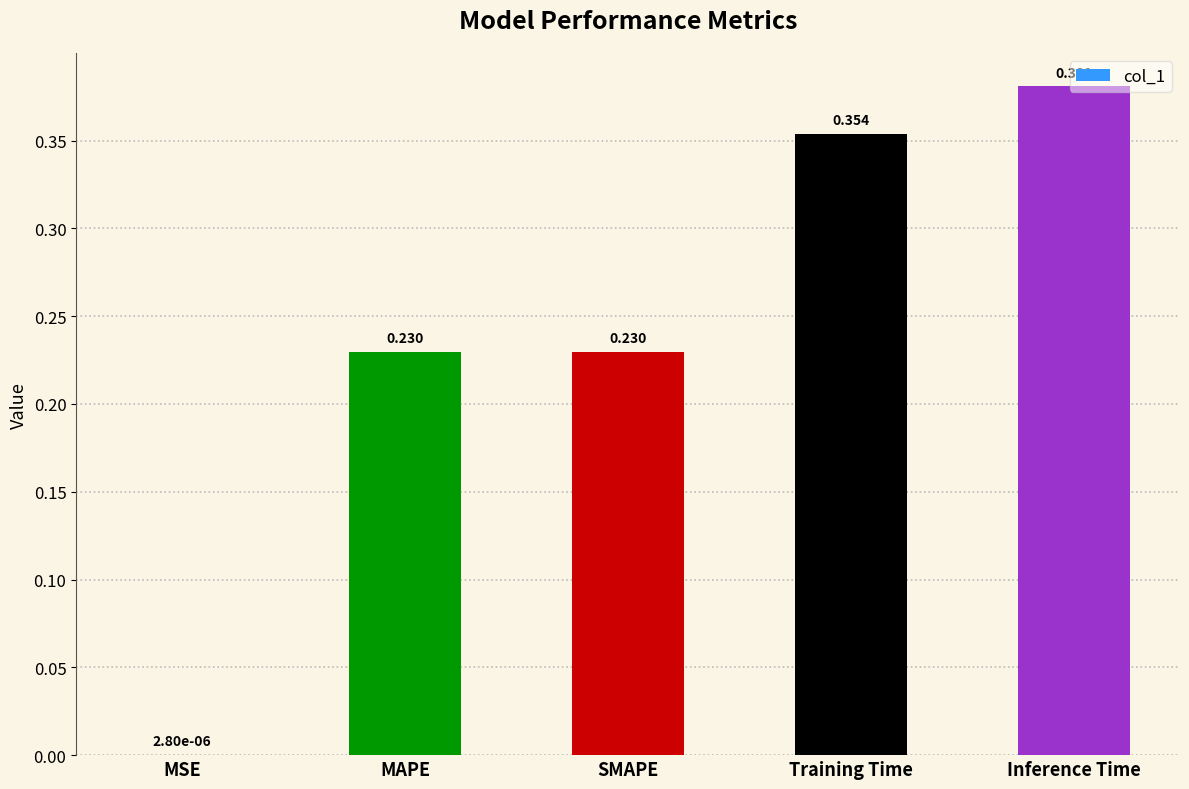

At which label is the value closest to 0?

MSE